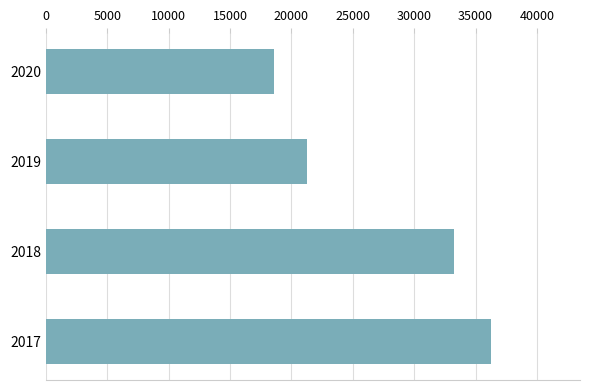

The value at 2020 is 7602. True or false?

False